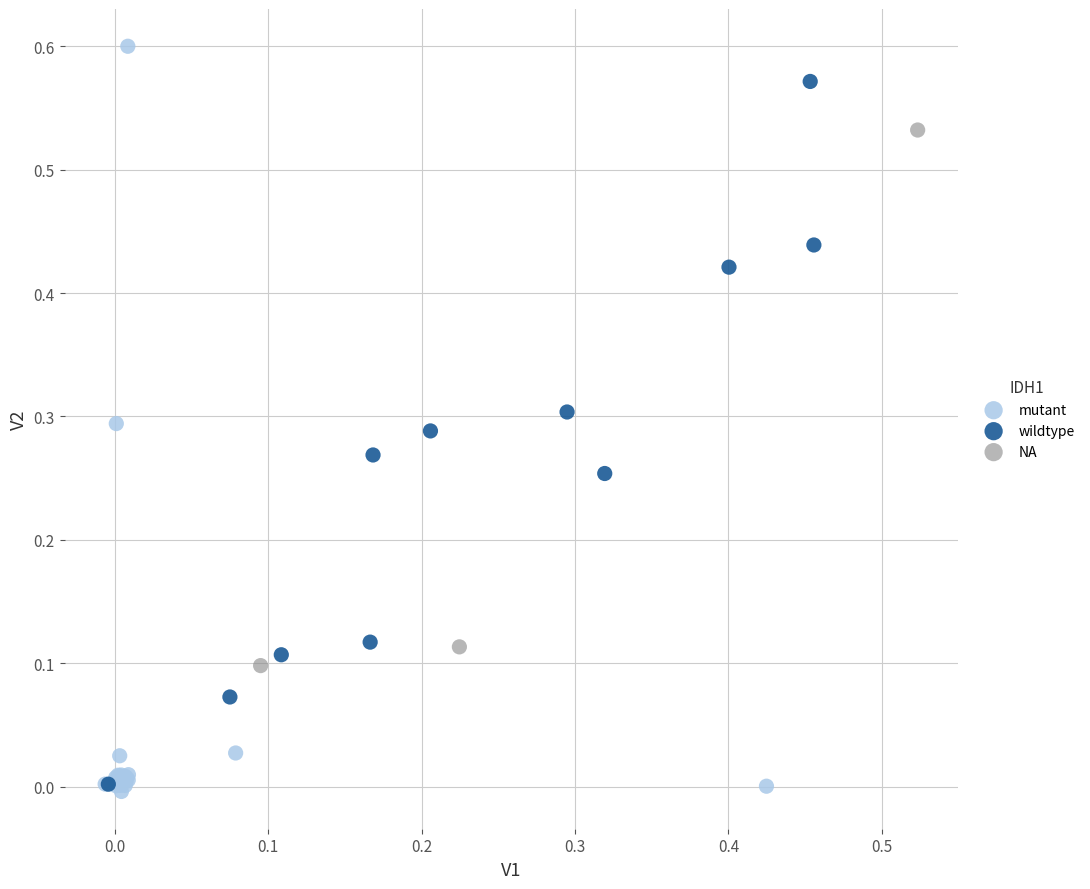

What are all the series names shown in the legend?

mutant, wildtype, NA